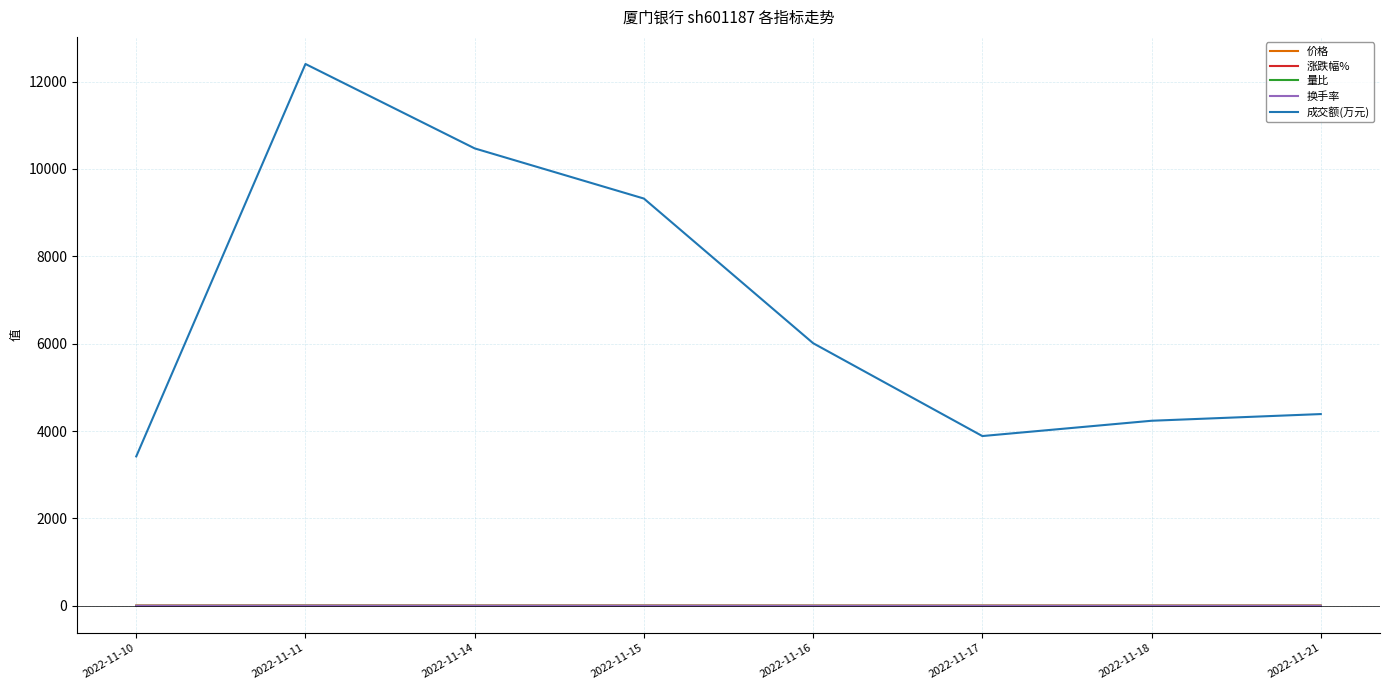

What is the lowest value of the 成交额(万元) series?

3420.0